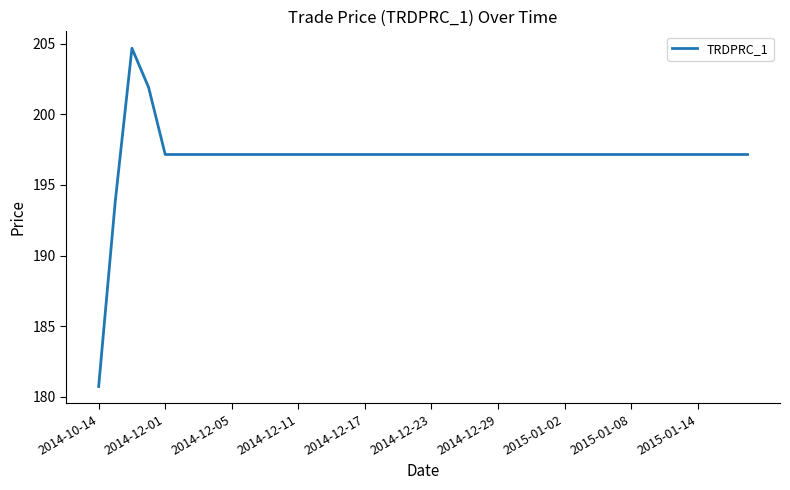

What is the smallest value displayed?

180.7